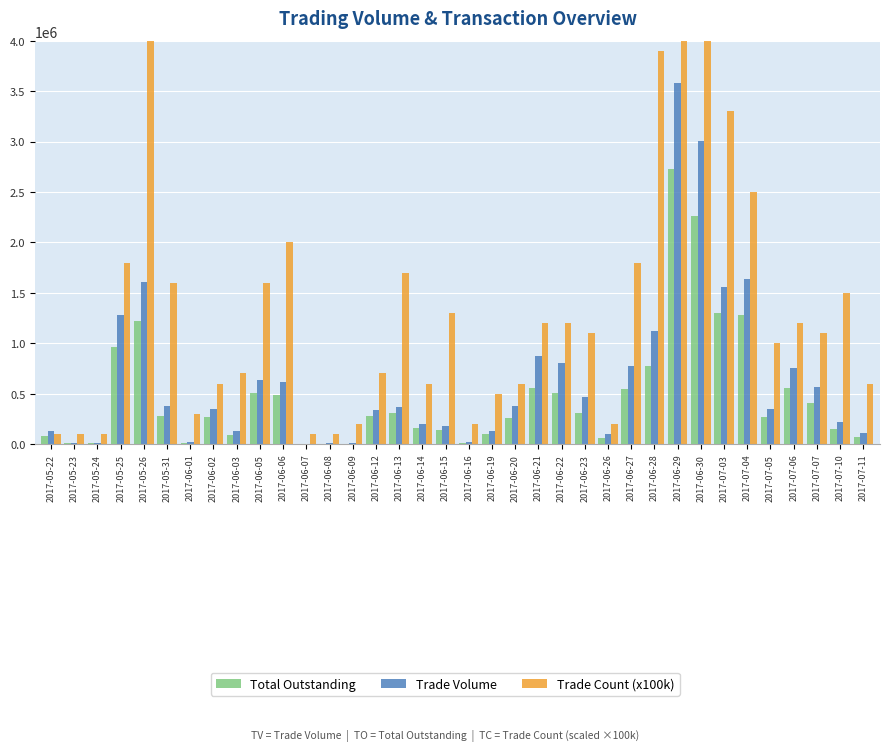

What position from the right is 2017-06-02?

29